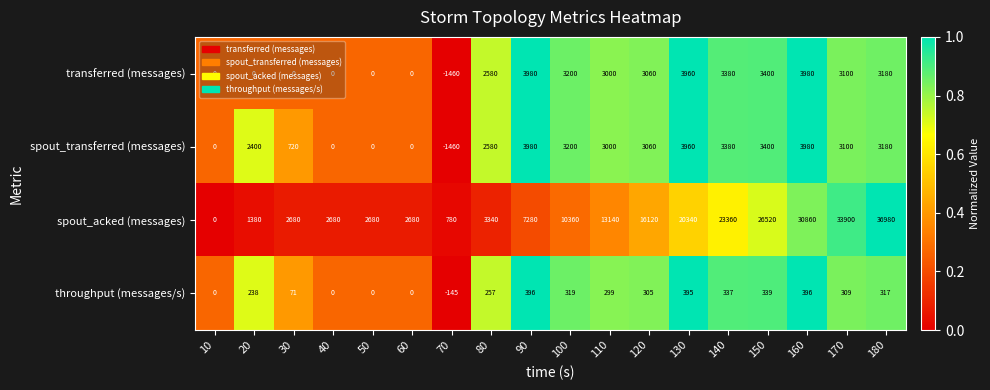

What is the total value across all series at 100?

17079